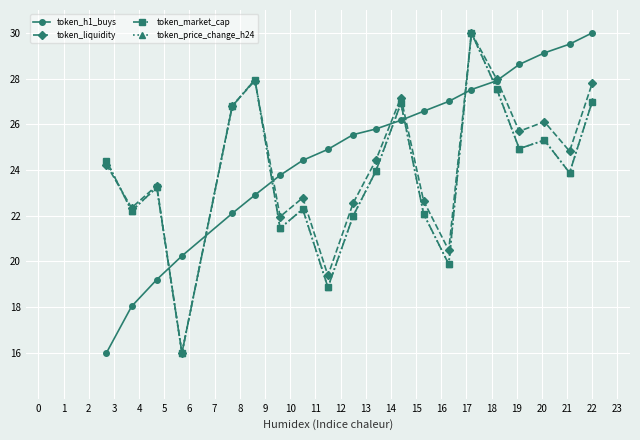

What is the value of the token_price_change_h24 point at the 10th from the left?

22.0